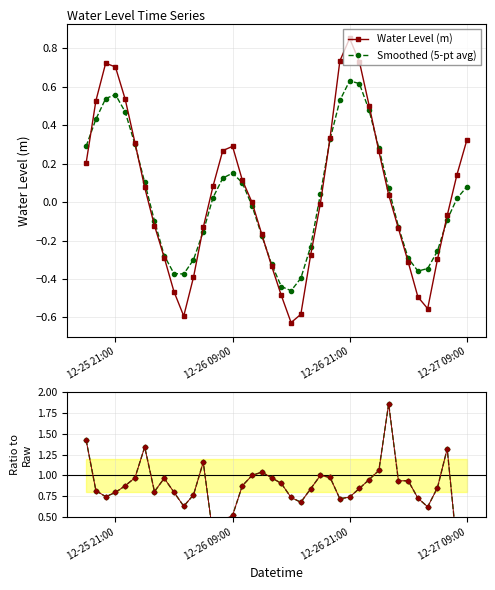

True or false: Smoothed / Raw has more than 1 points higher than both neighbors.

True